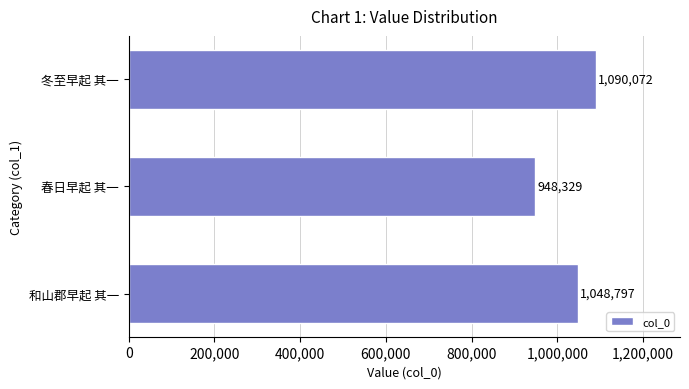

How many bars are there in total?

3